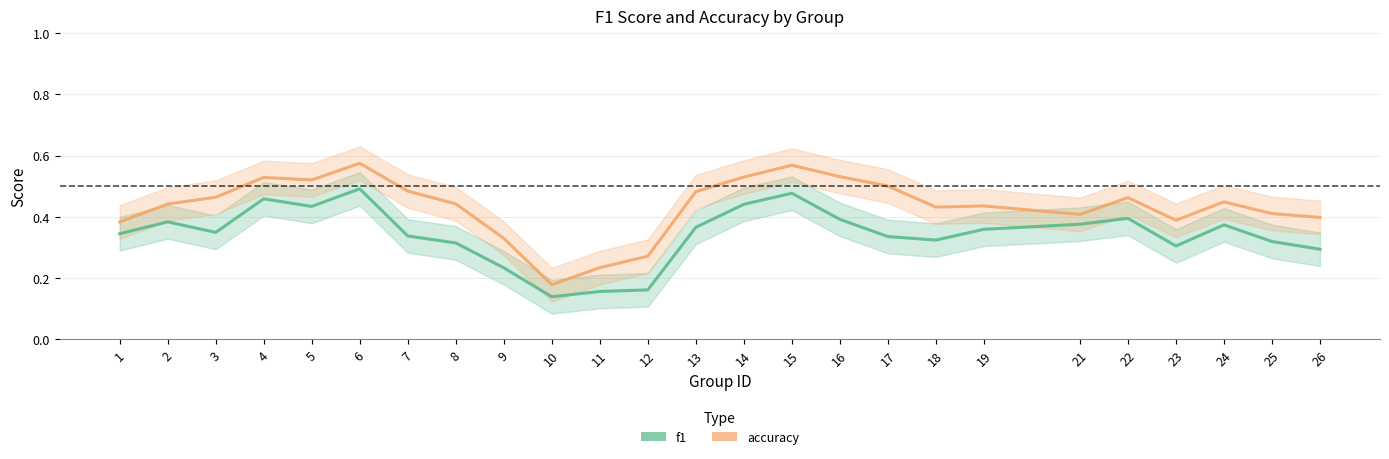

Between 17 and 7, which is larger?

7